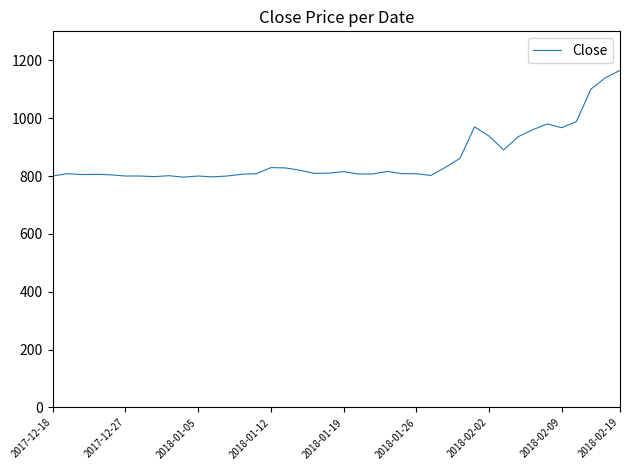

What is the greatest value displayed?

1165